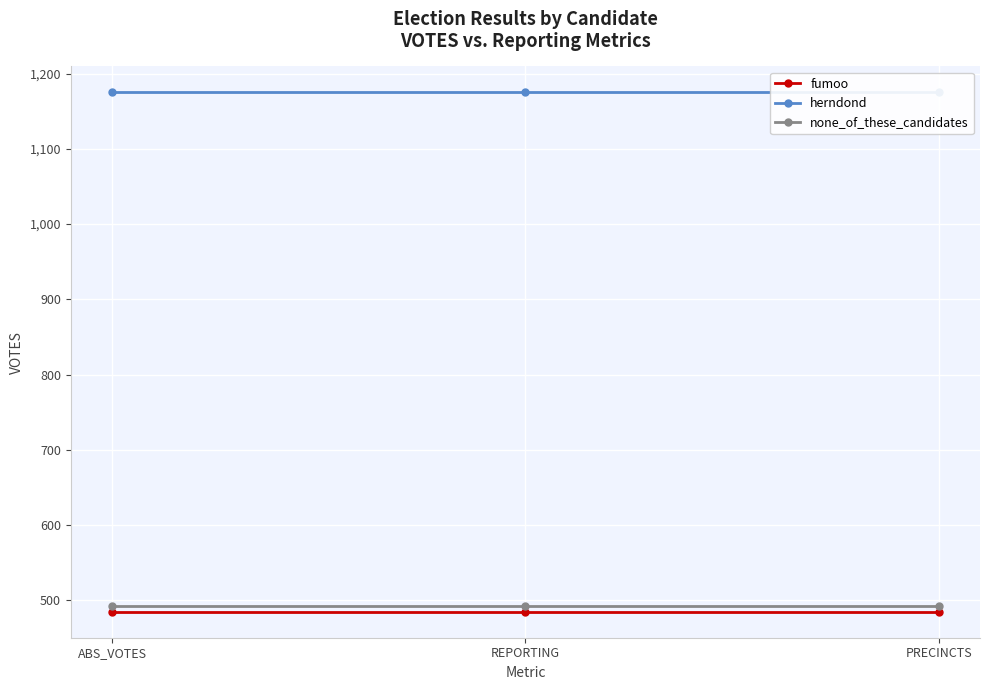

Reading right to left, list all the values displayed in this chart.

fumoo: 485	485	485
herndond: 1175	1175	1175
none_of_these_candidates: 492	492	492